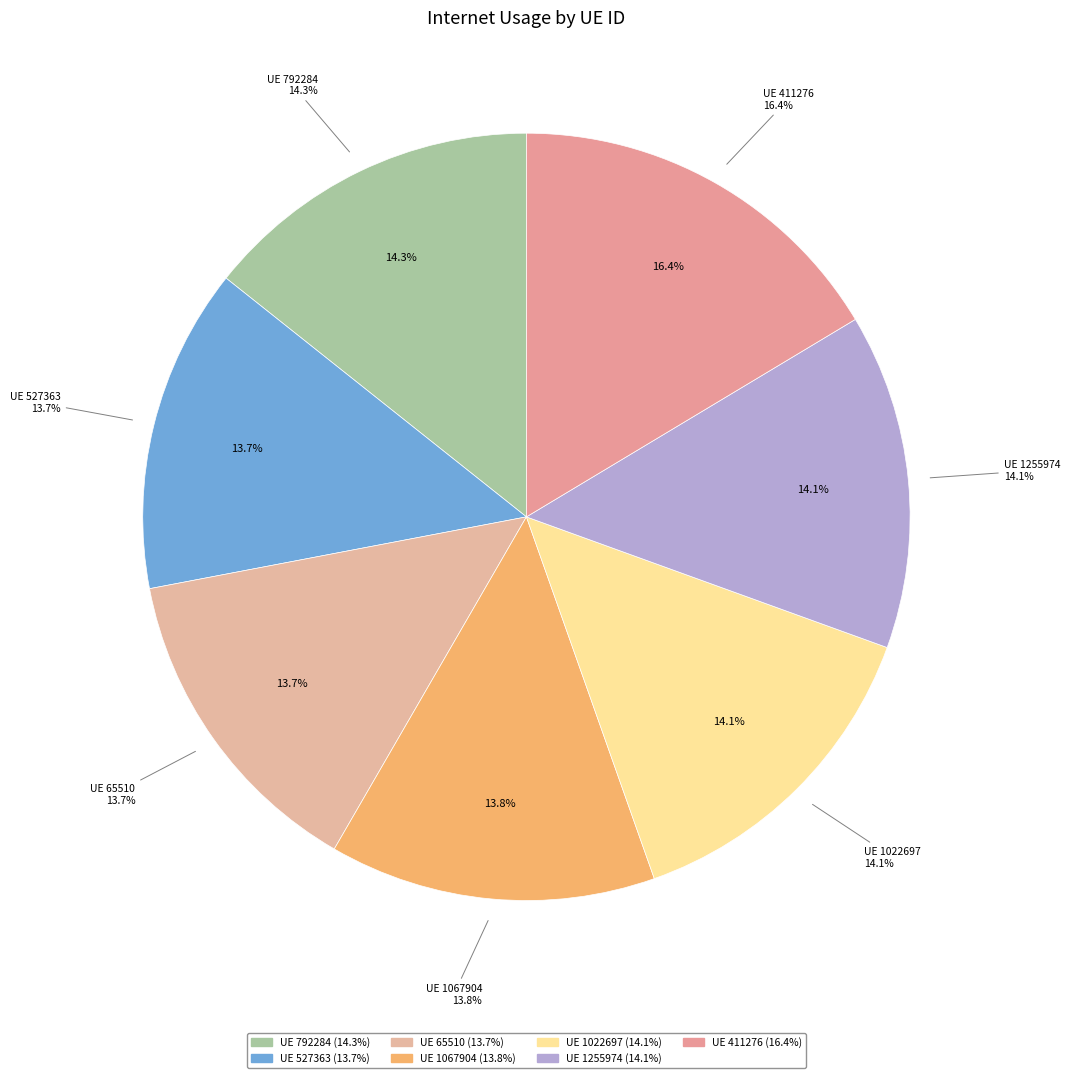

Count the number of slices in the pie.

7